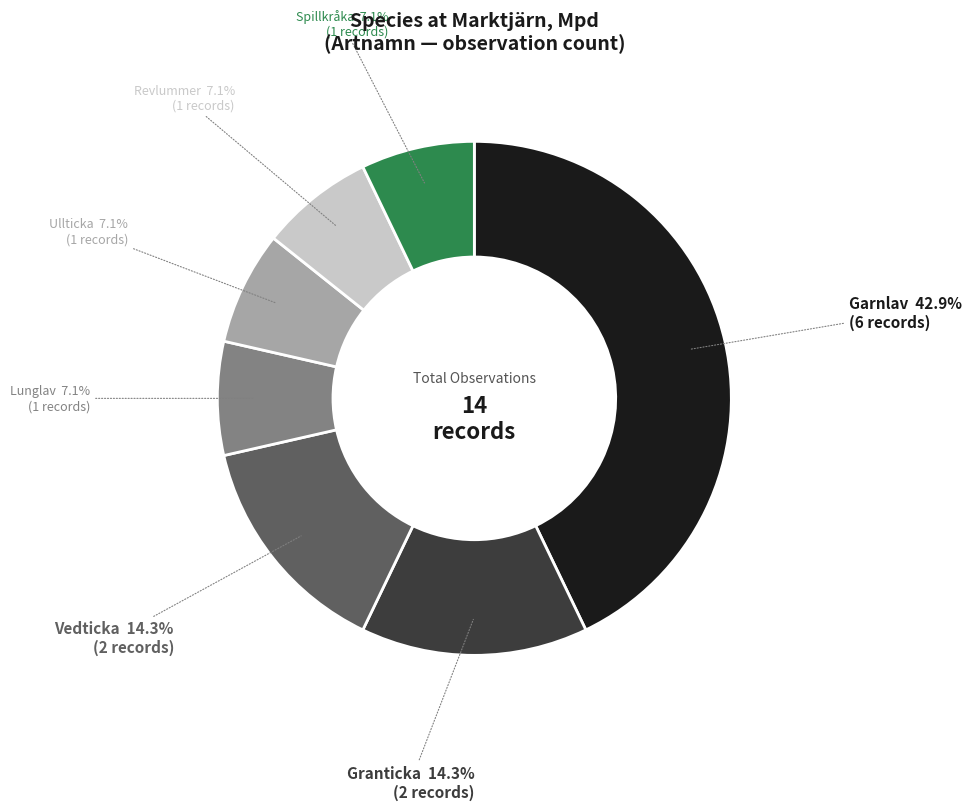

To the nearest percent, what portion does Vedticka represent?

14%